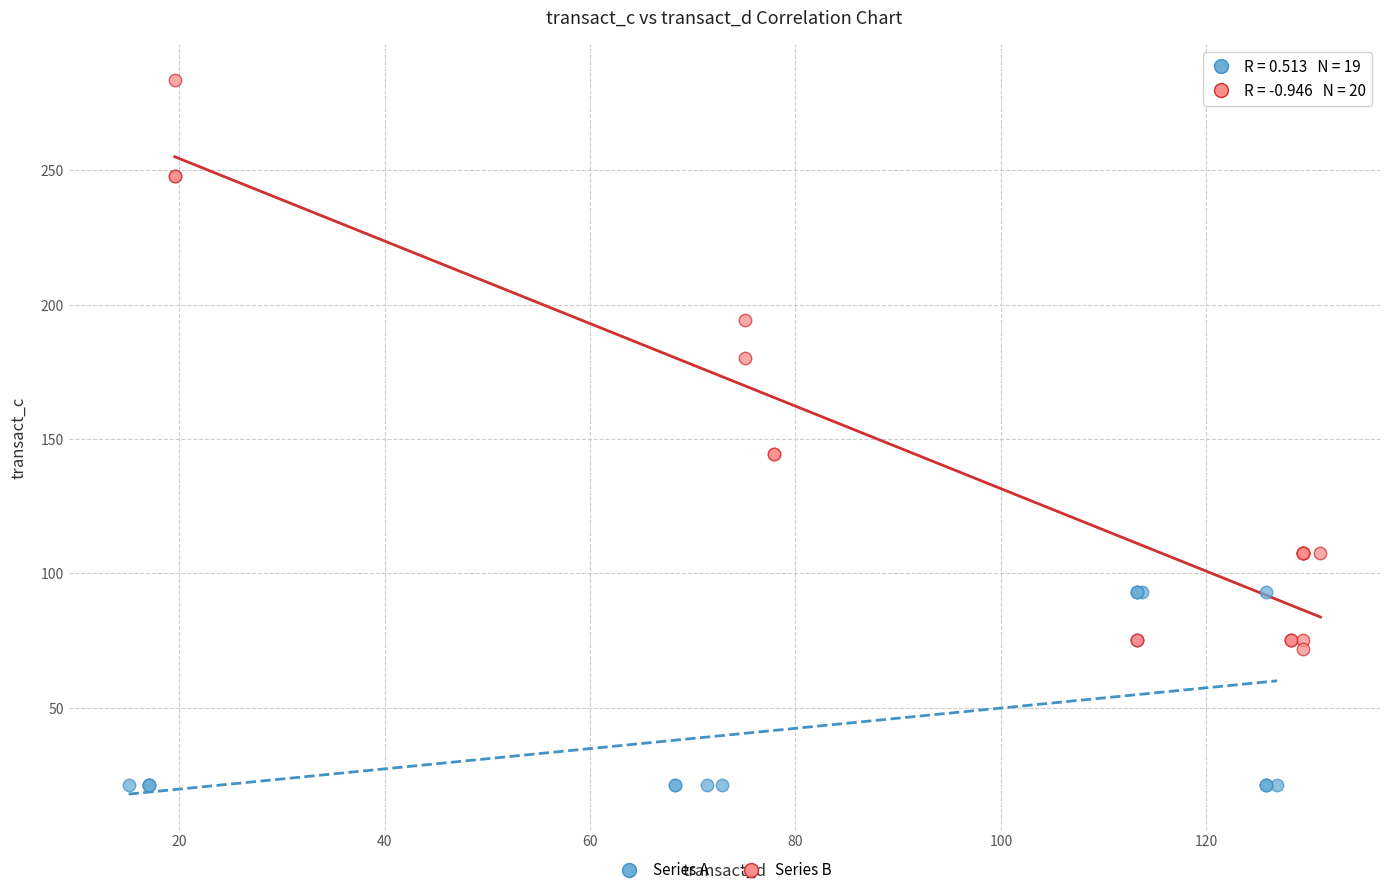

Which series contains the lowest Y value?

Series A